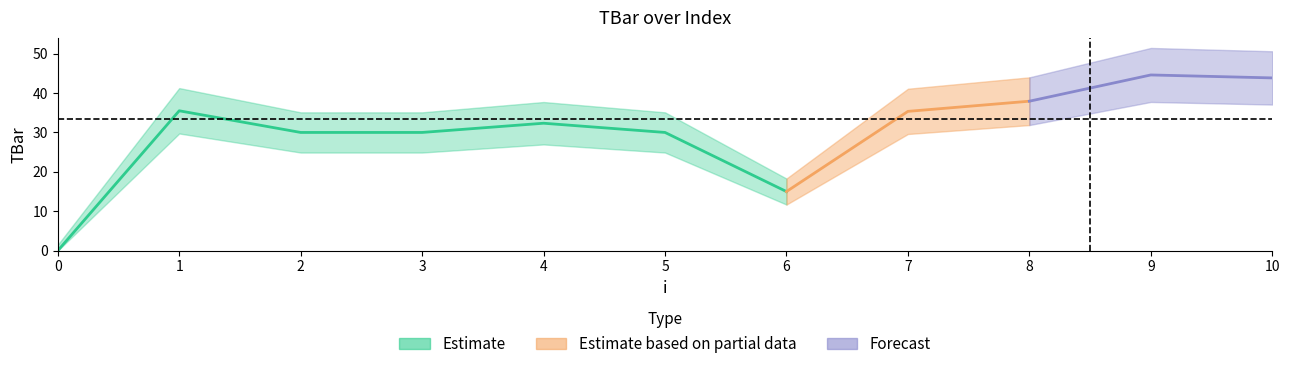

The value at 4 is 32.3. True or false?

True